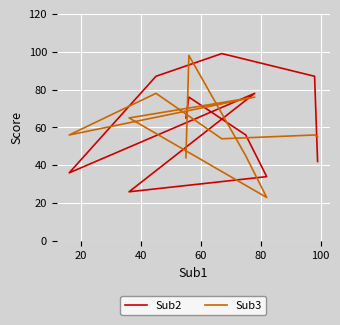

What is the difference between the maximum and second lowest values in the Sub3 series?

54